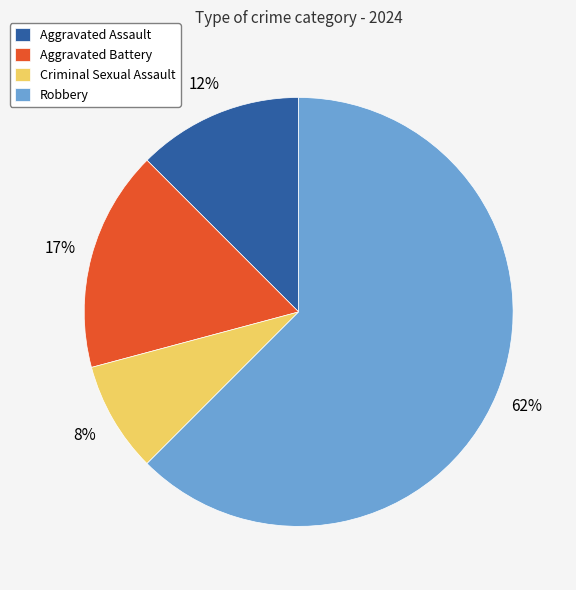

What is the smallest slice in the pie chart?

Criminal Sexual Assault